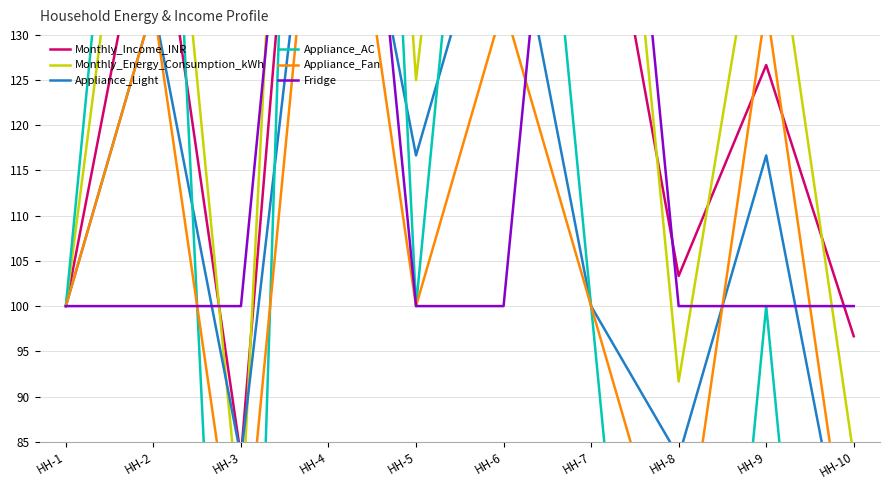

What is the sum of all Monthly_Energy_Consumption_kWh values?

1466.7